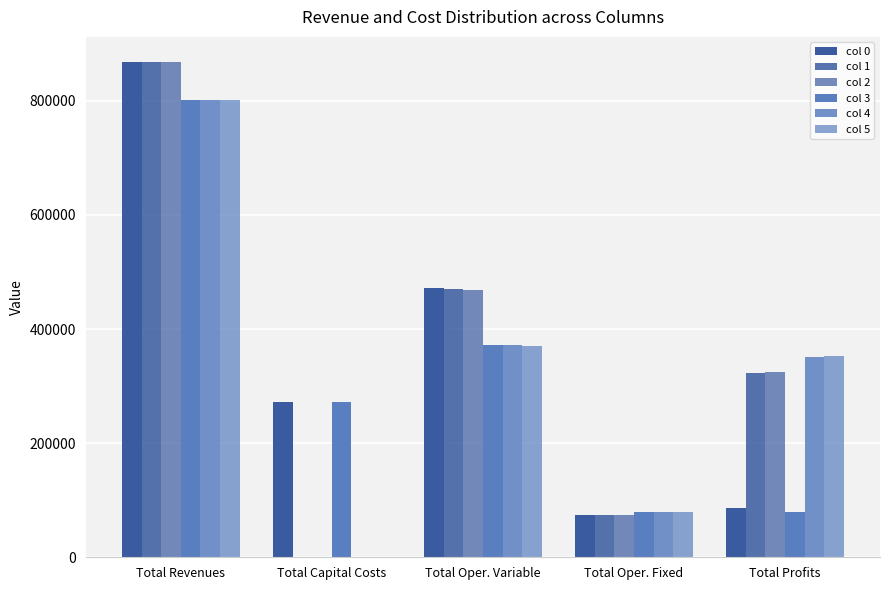

Which series has the largest total across all categories?

col 0